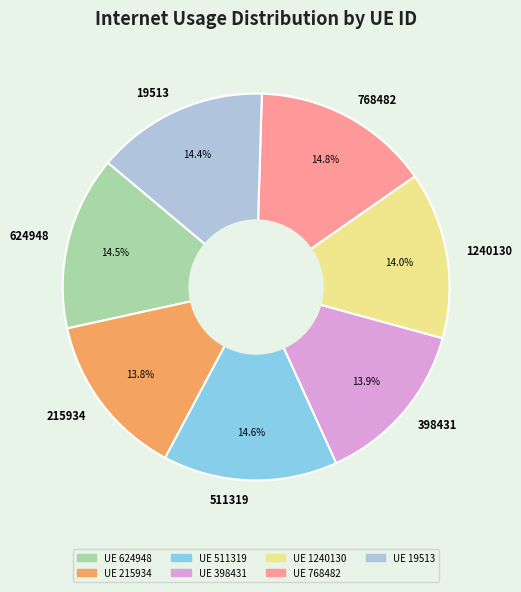

Count the number of slices in the pie.

7